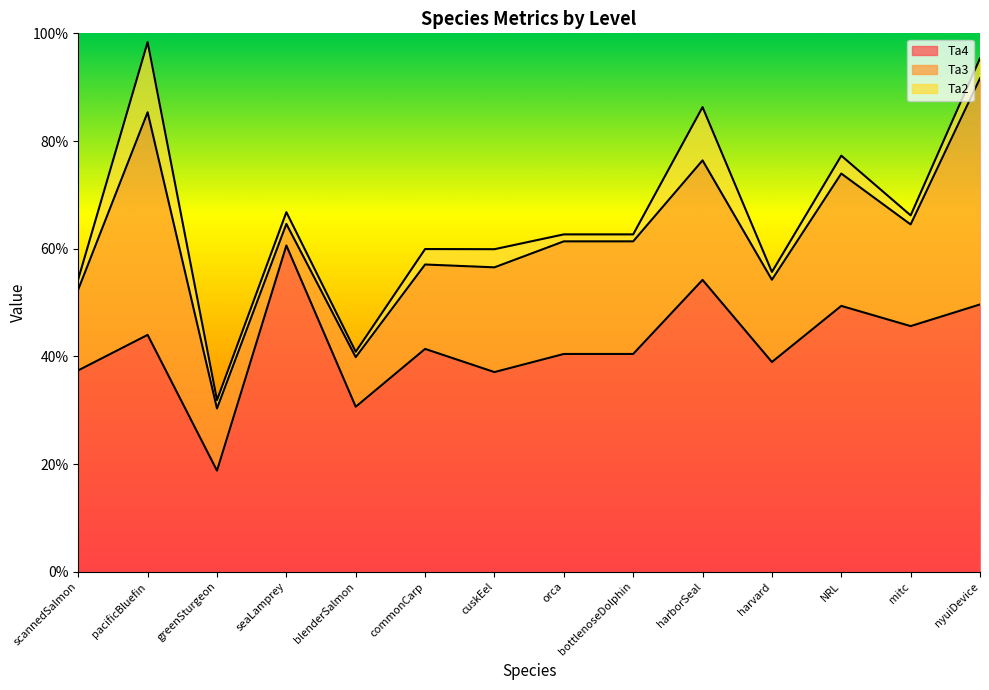

What is the difference between the maximum and second lowest values in the Ta3 series?

0.3